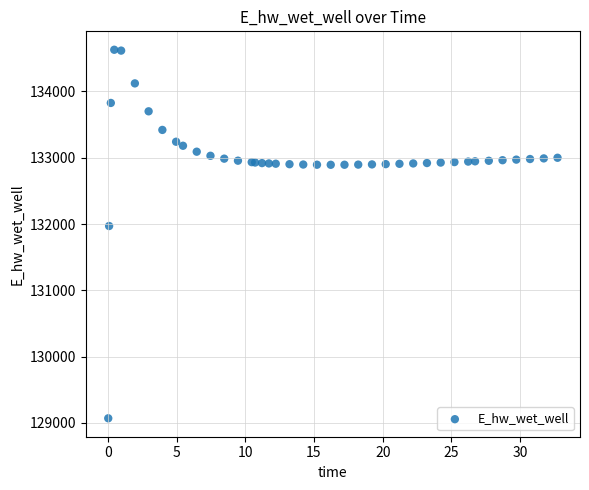

What Y value in the scatter plot is closest to 131849?

131970.0